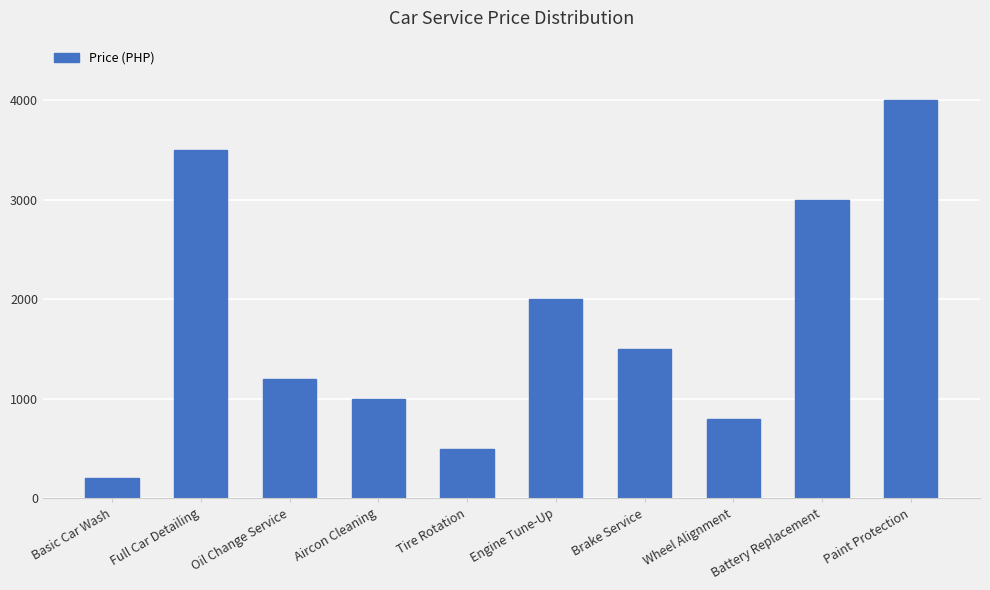

How many bars are there in total?

10